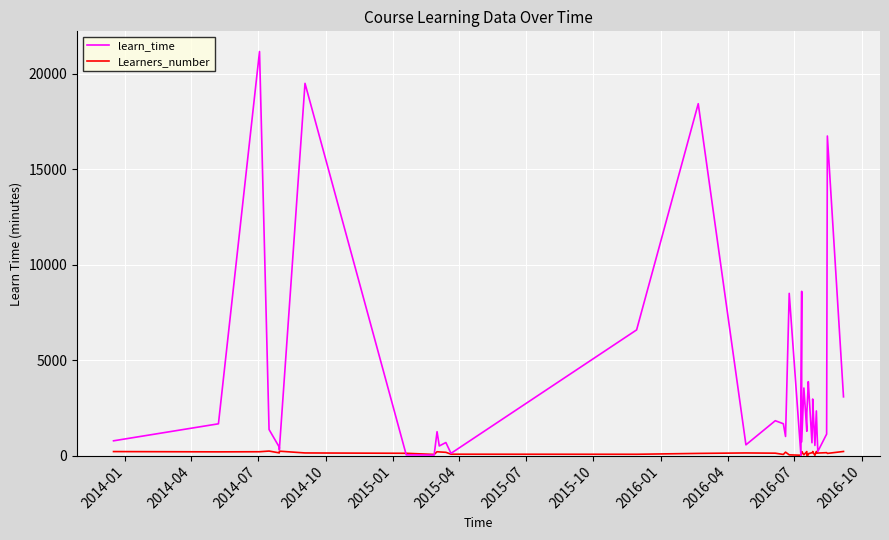

In Learners_number, how many points are higher than both neighbors (excluding endpoints)?

10